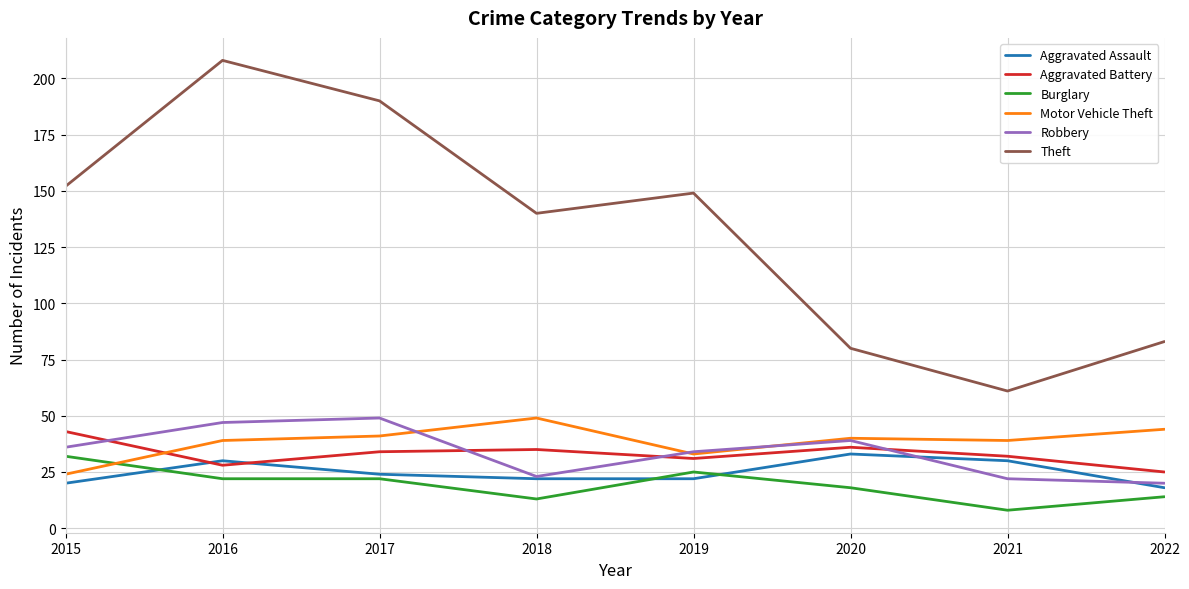

Count the number of categories in the chart.

8